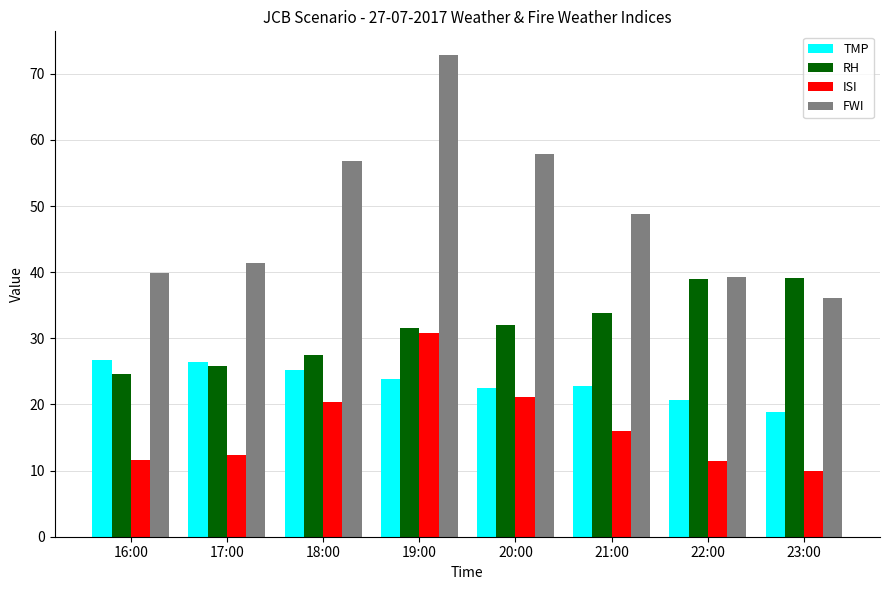

Which category has the highest value in the ISI series?

19:00